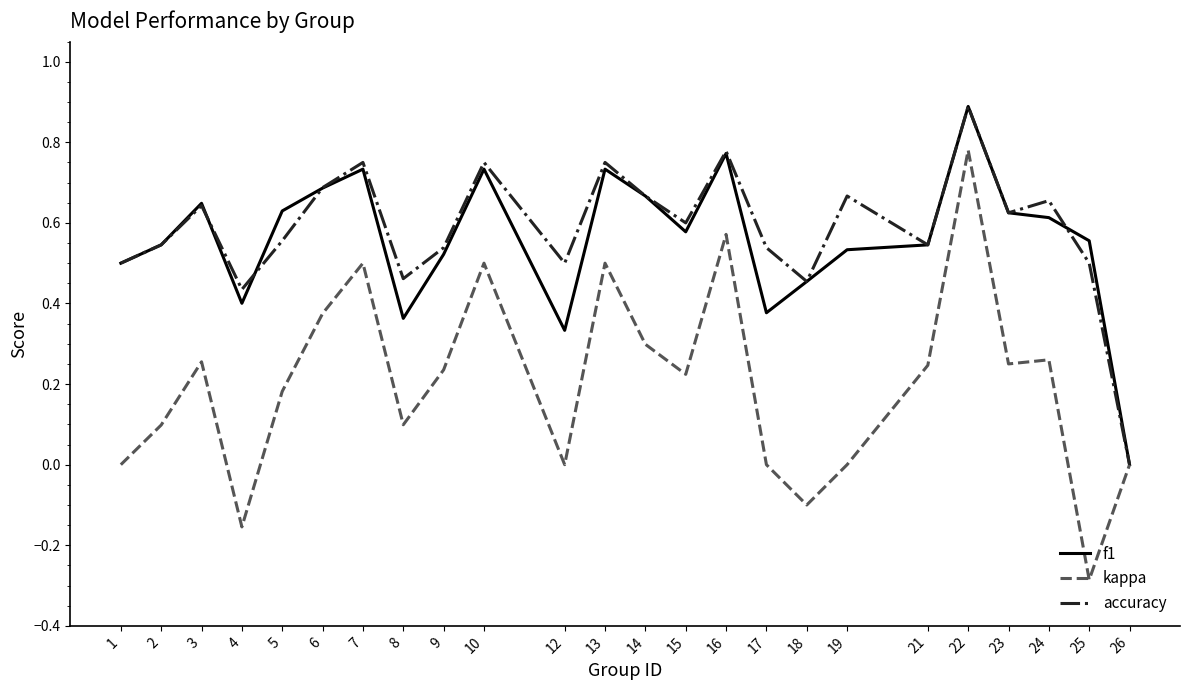

At which category does kappa reach its first local valley?

4